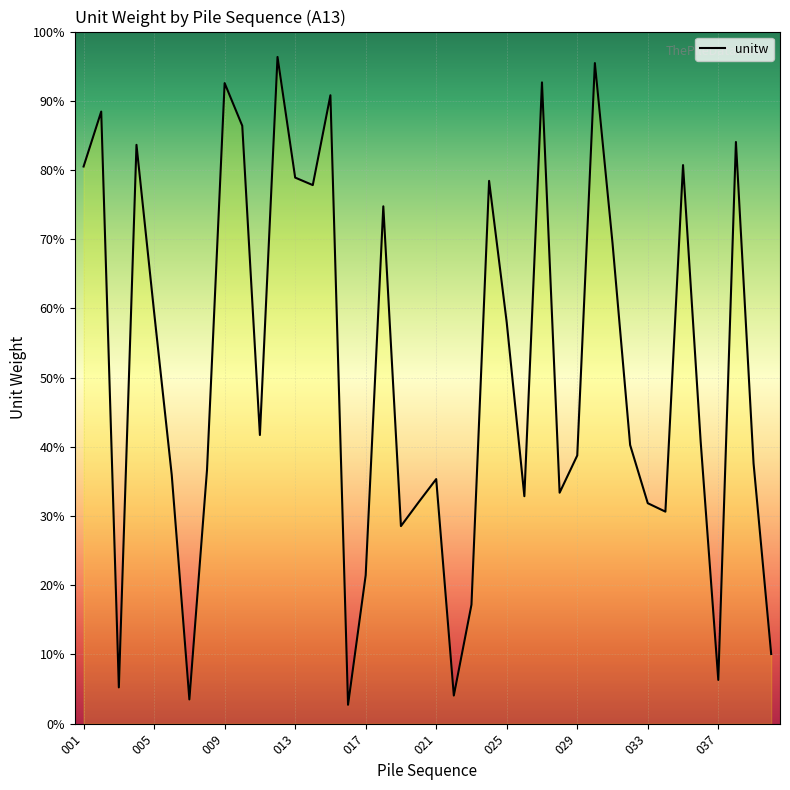

Does the chart display data point markers on the line(s)?

No